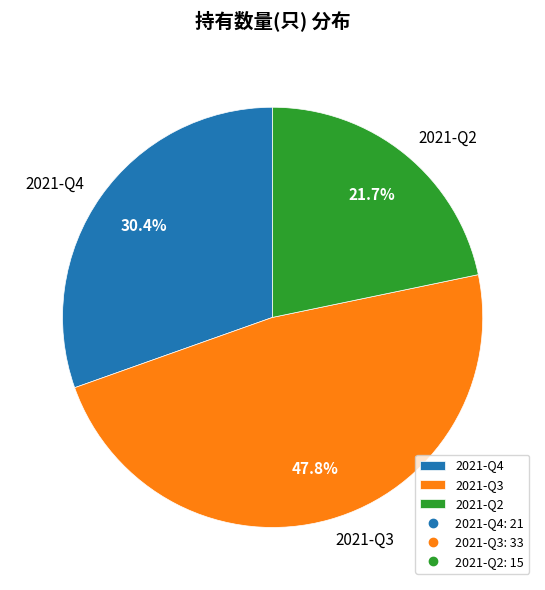

Rank the categories by value from highest to lowest.

2021-Q3, 2021-Q4, 2021-Q2